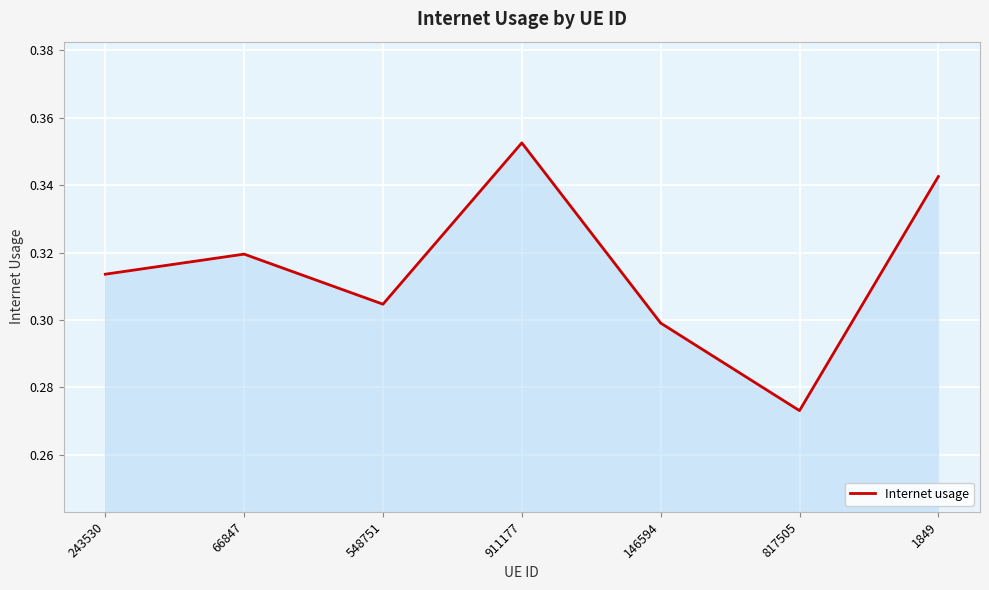

Between 817505 and 911177, which is larger?

911177